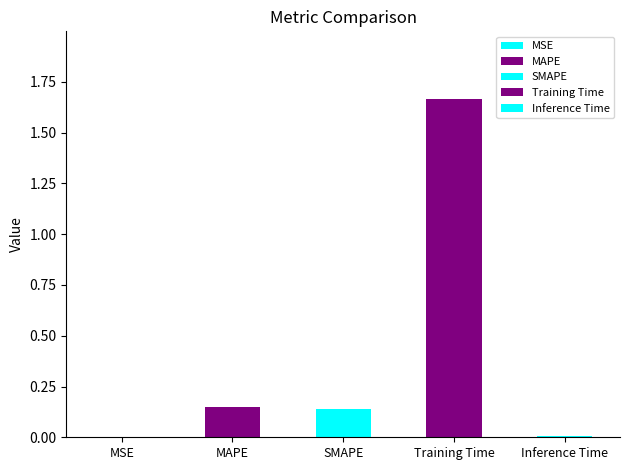

At which category does the chart reach its peak across all series?

Training Time